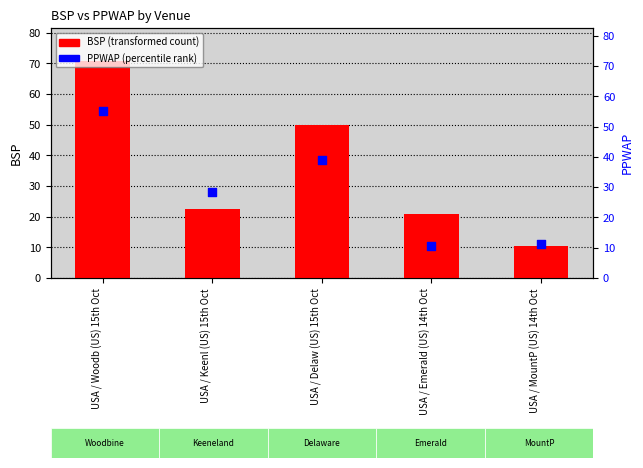

Which series reaches the minimum Y coordinate?

PPWAP (percentile rank)